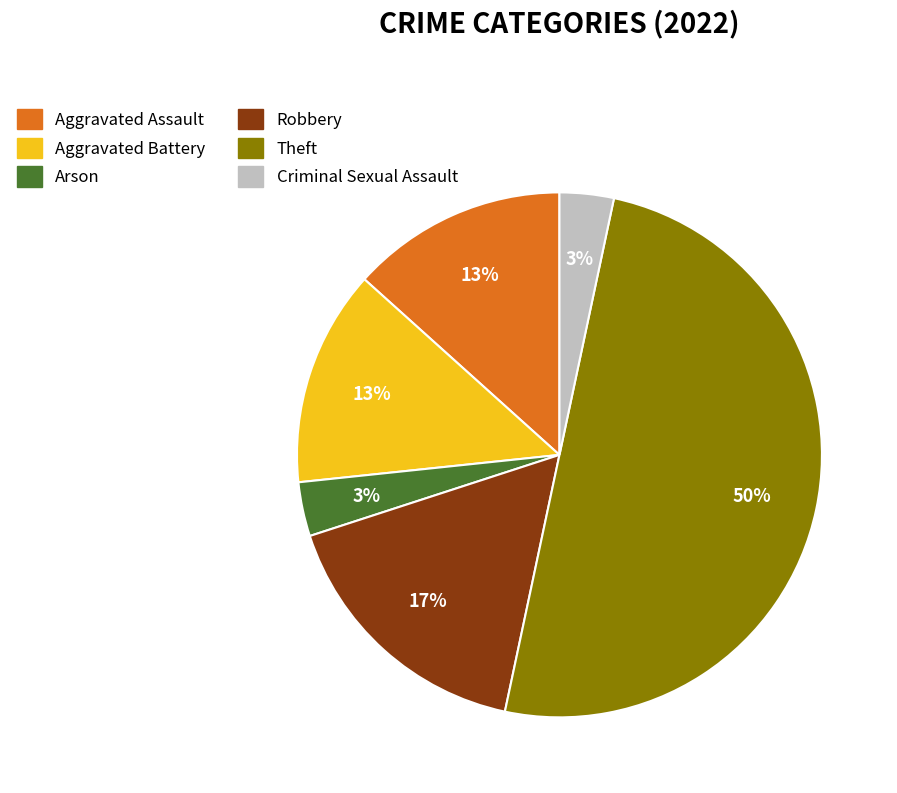

Do Arson and Robbery together represent more than half of the pie?

No